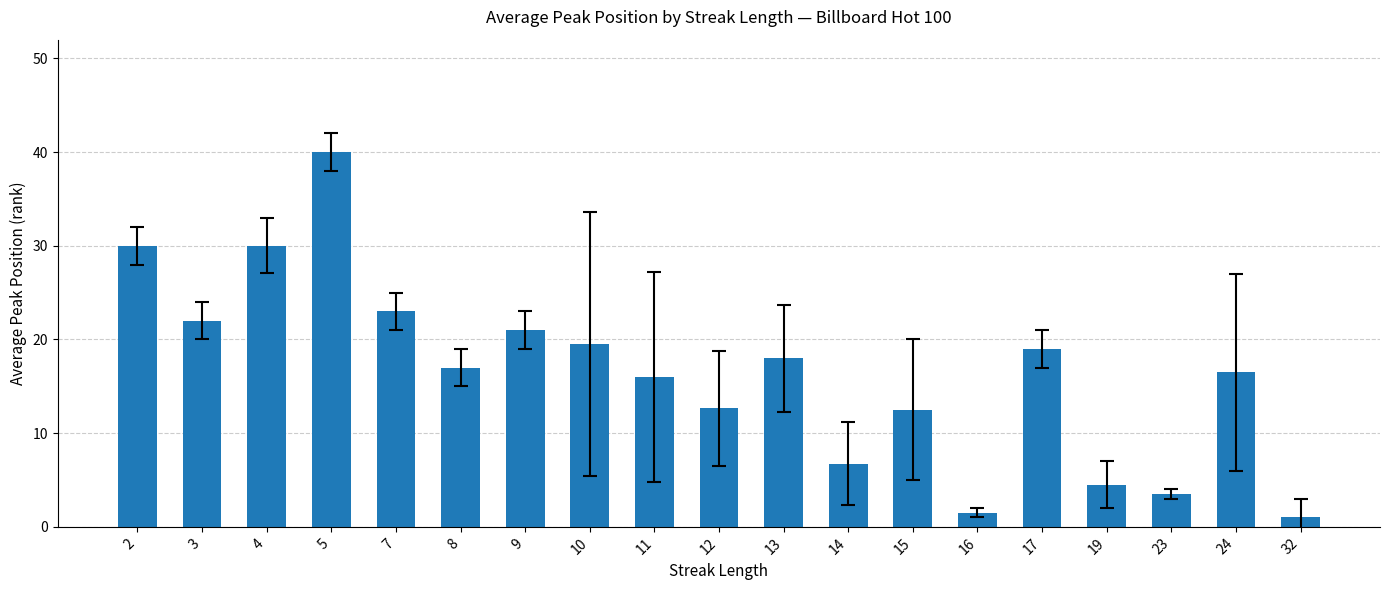

Are the bars grouped side by side (vs. stacked)?

No